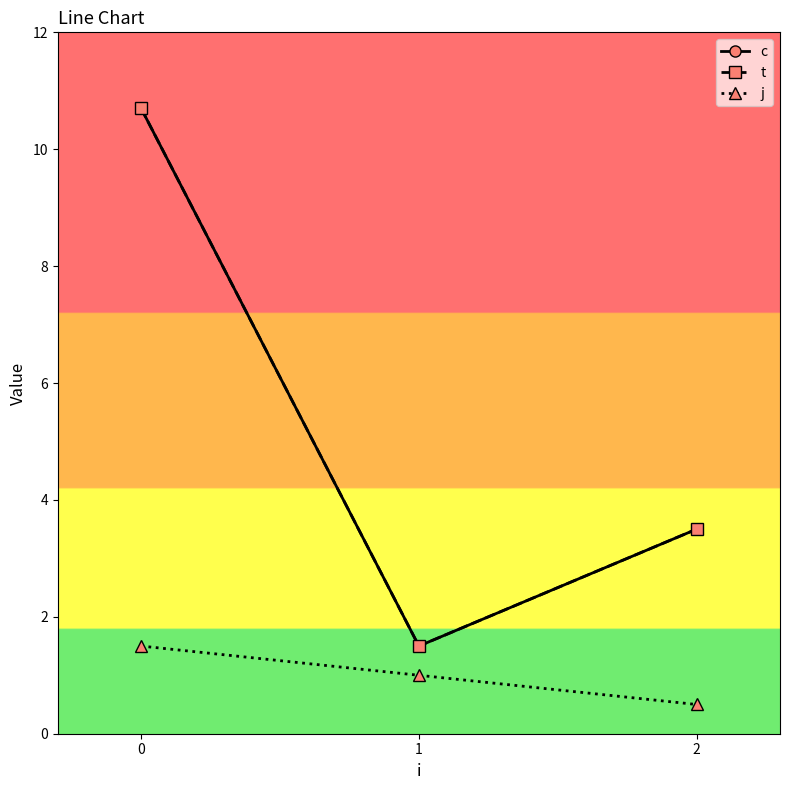

Is it true that t equals 17.6 at 0?

False